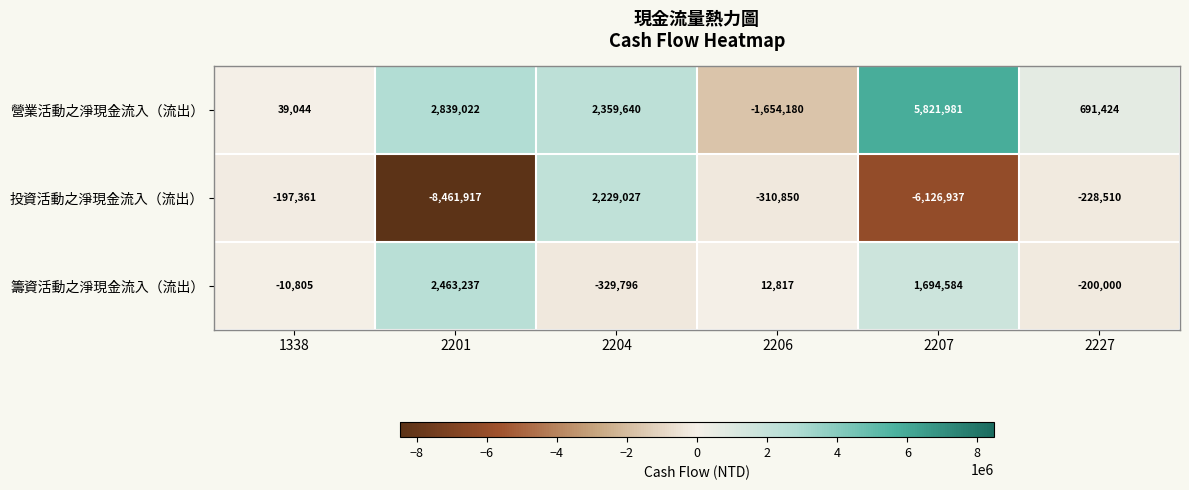

What is the difference between the highest and lowest values at 2227?

919934